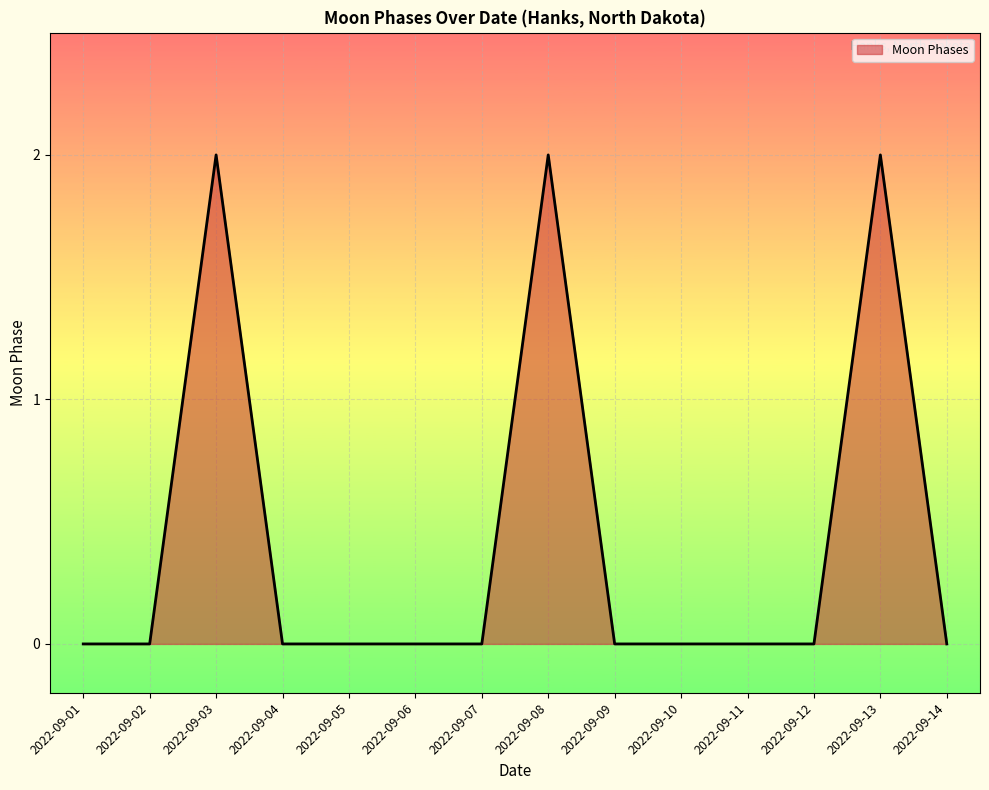

True or false: there are more than 0 points higher than both neighbors.

True